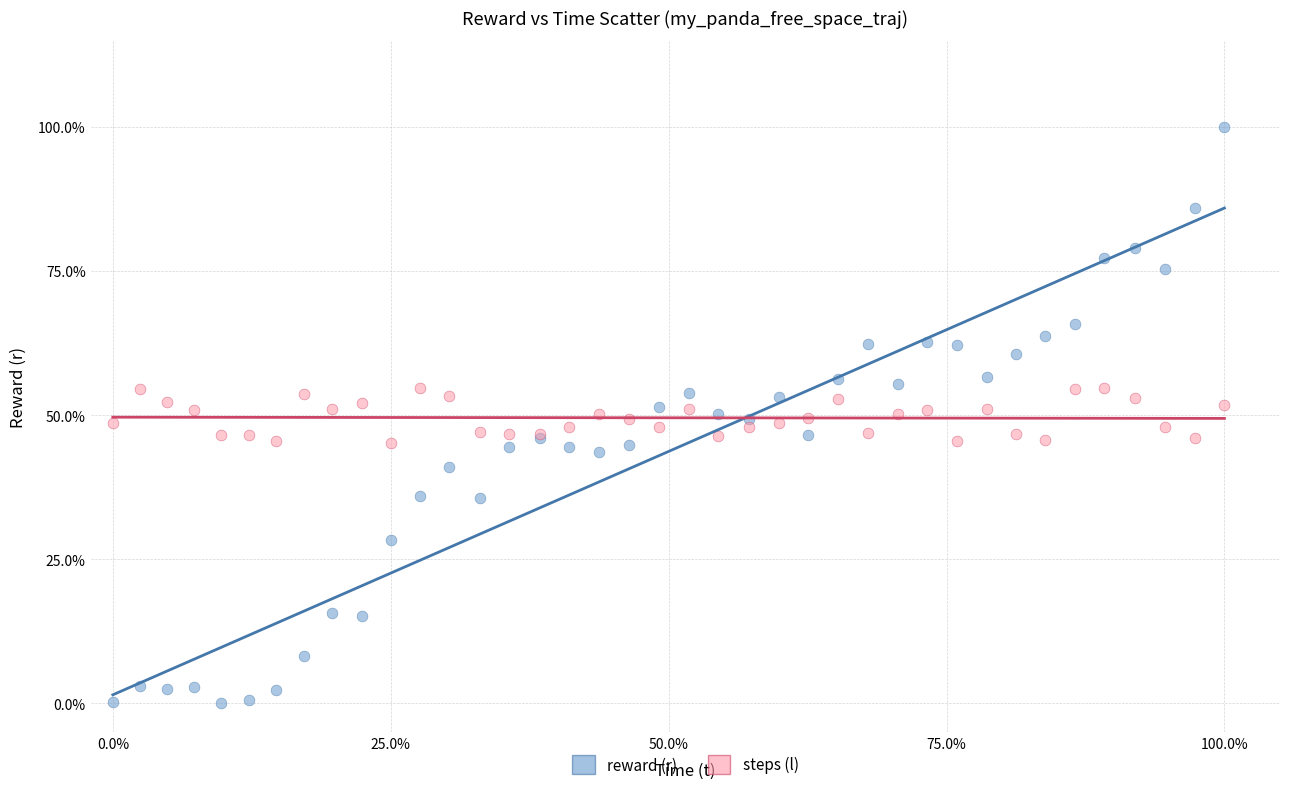

What are all the series names shown in the legend?

reward (r), steps (l)